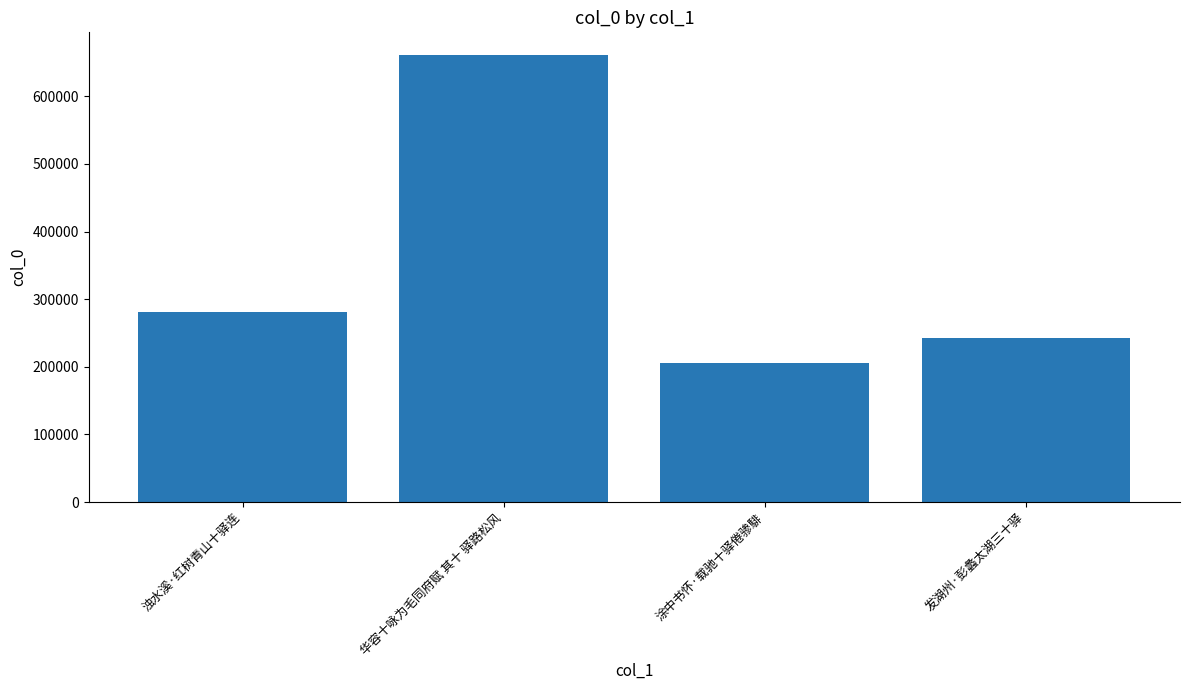

What position from the right is 浊水溪·红树青山十驿连?

4